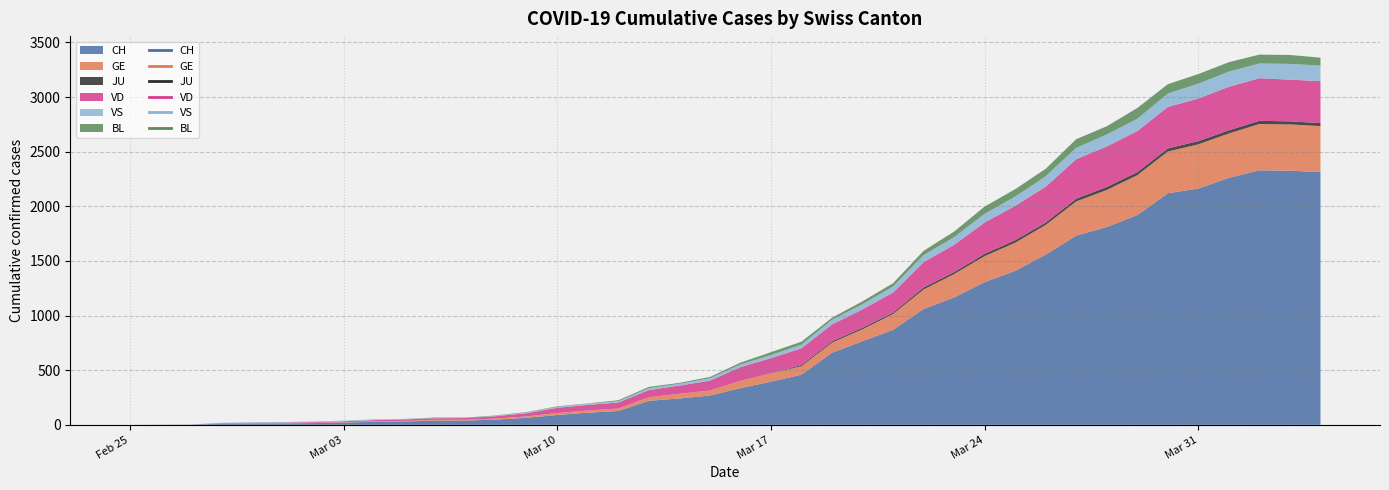

What is the difference between the maximum and minimum values in the GE series?

424